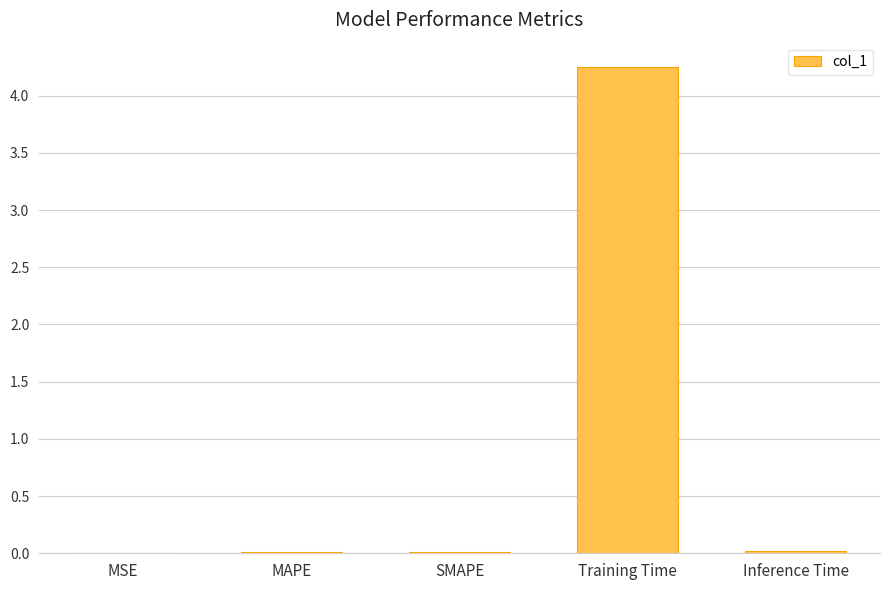

Are the bars horizontal?

No